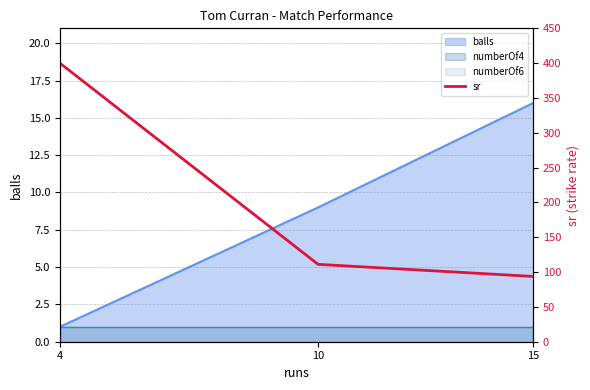

How many values are below 111?

1